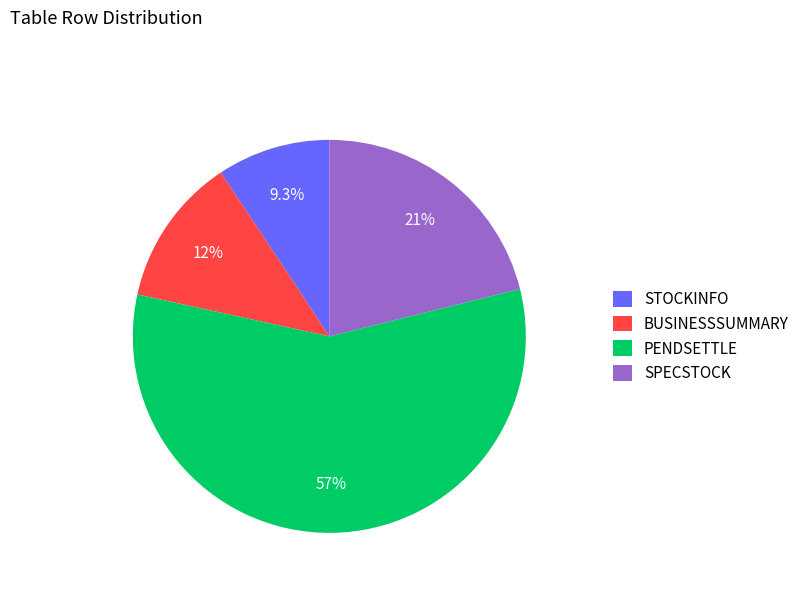

How much of the chart is everything except PENDSETTLE?

42.7%